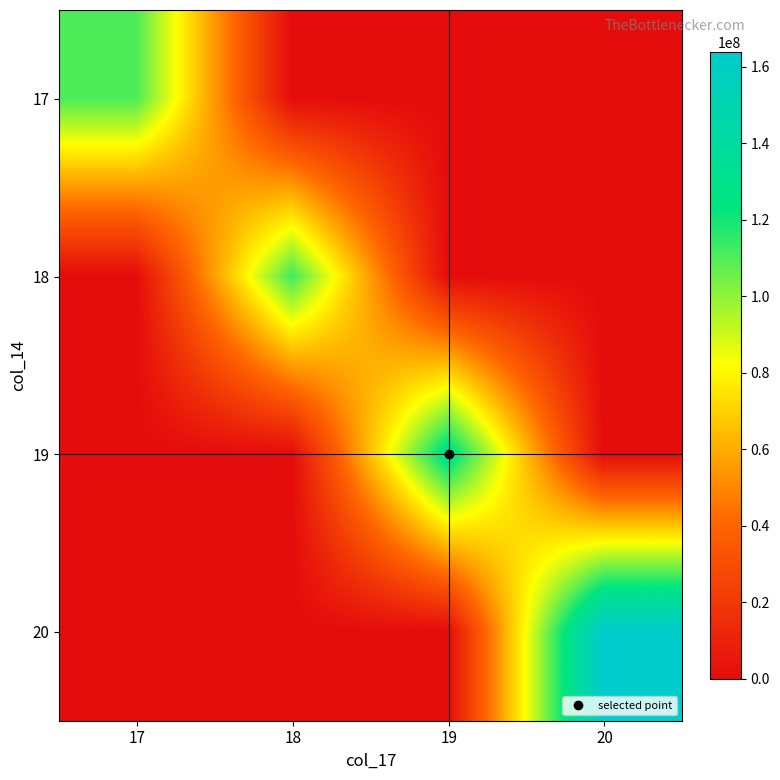

What is the total value across all series at 19?

130564403.2